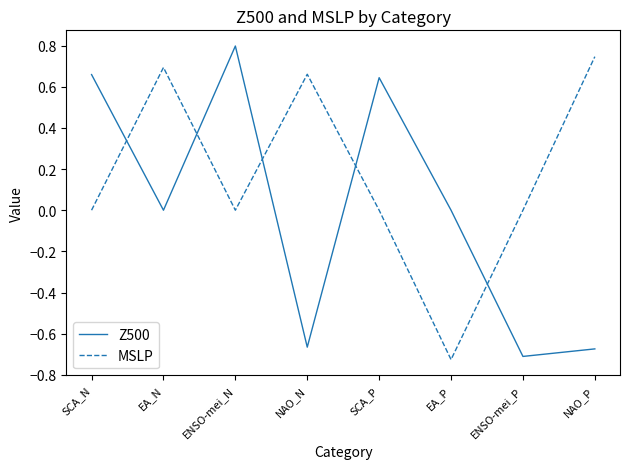

Where is the first local maximum for MSLP?

EA_N